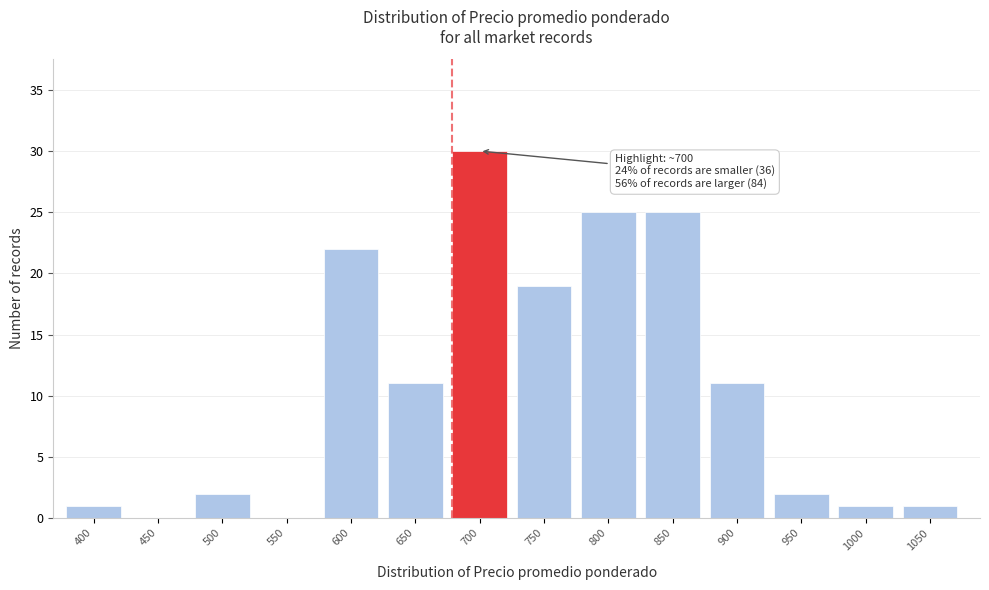

Reading left to right, list all the values displayed in this chart.

400=1	450=0	500=2	550=0	600=22	650=11	700=30	750=19	800=25	850=25	900=11	950=2	1000=1	1050=1